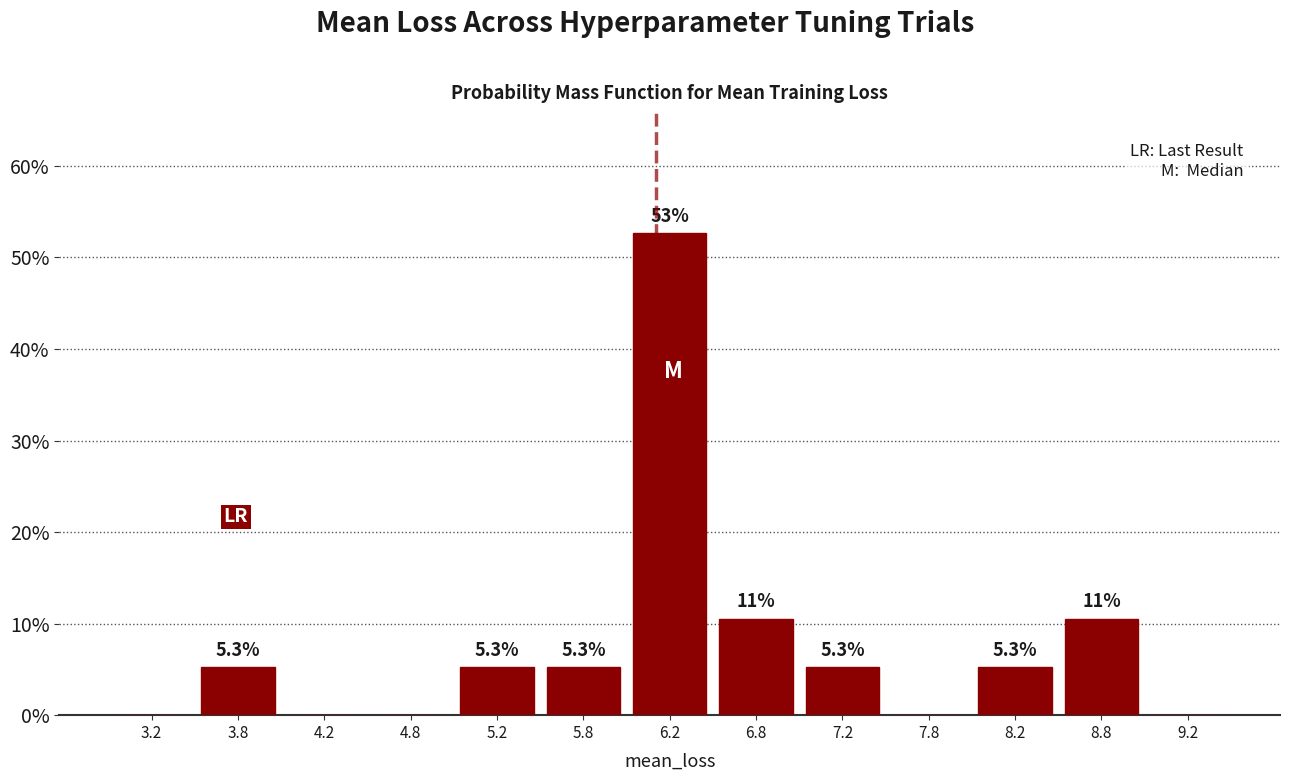

Over which range of the x-axis is the bar tallest?

6.0 to 6.5